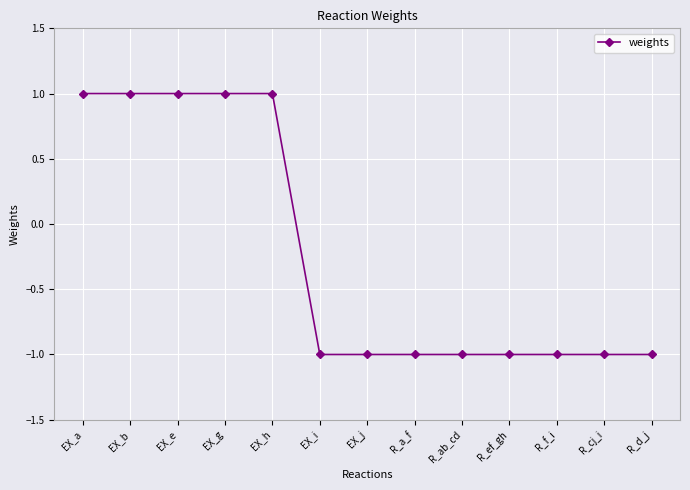

Is it true that the value at R_a_f is -2?

False